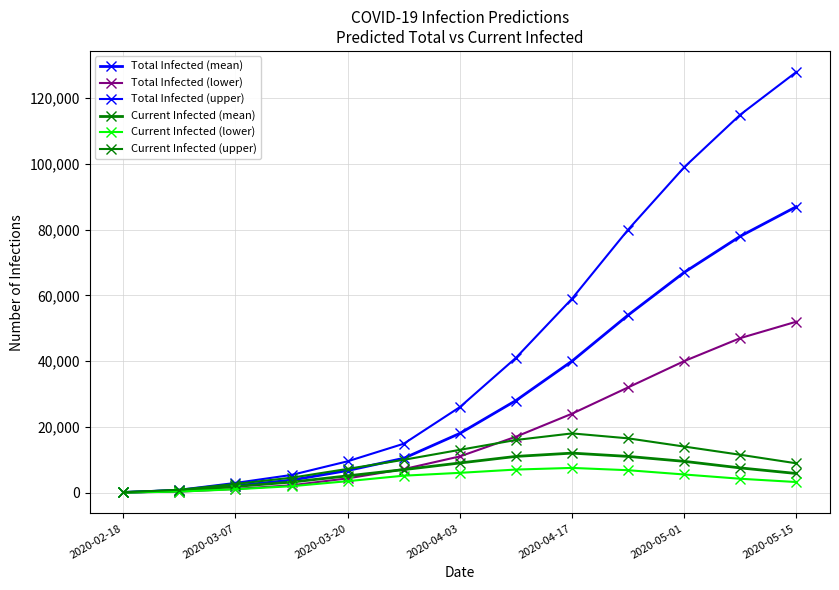

How many distinct data groups are displayed?

6